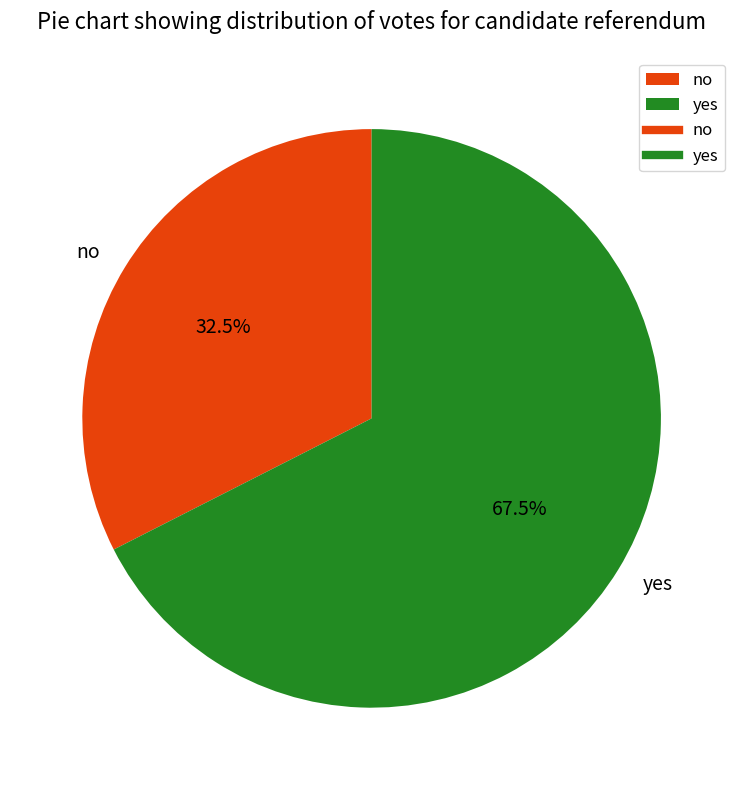

Which has a higher value, yes or no?

yes